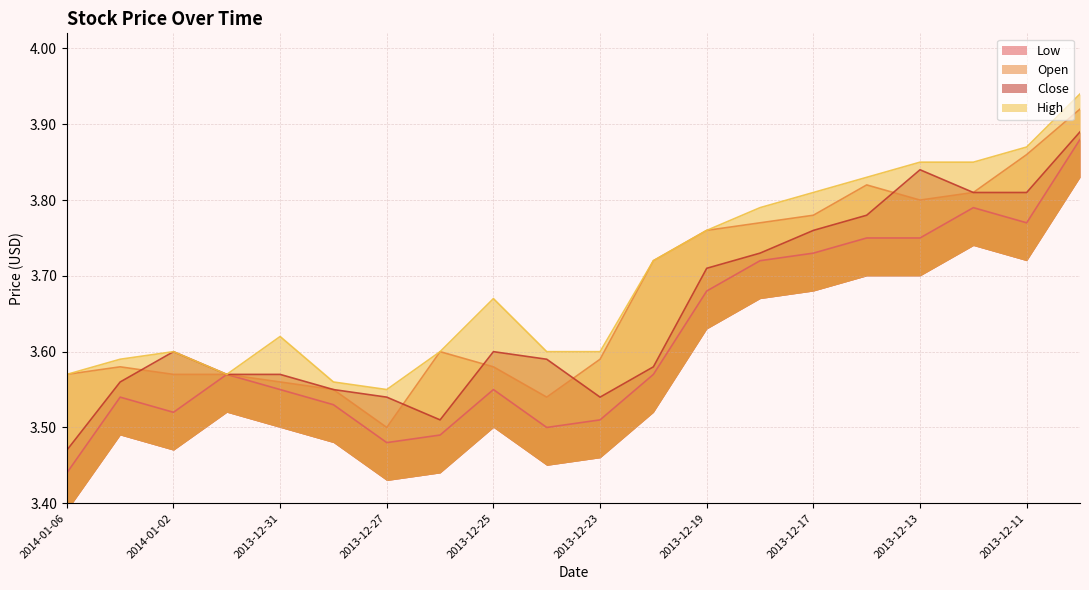

How many interior local valleys does the Close series have?

2